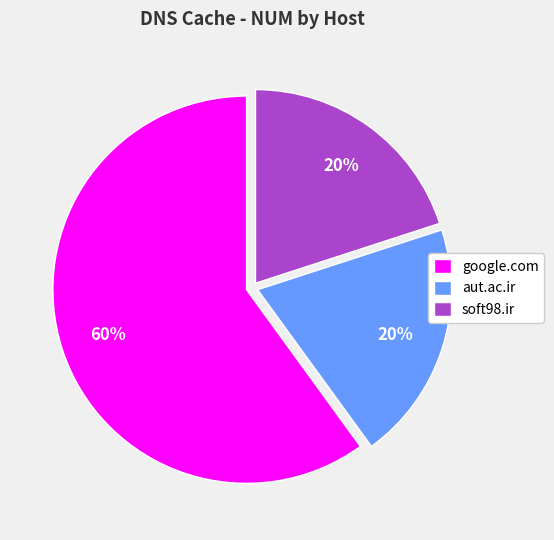

Do aut.ac.ir and soft98.ir together represent more than half of the pie?

No